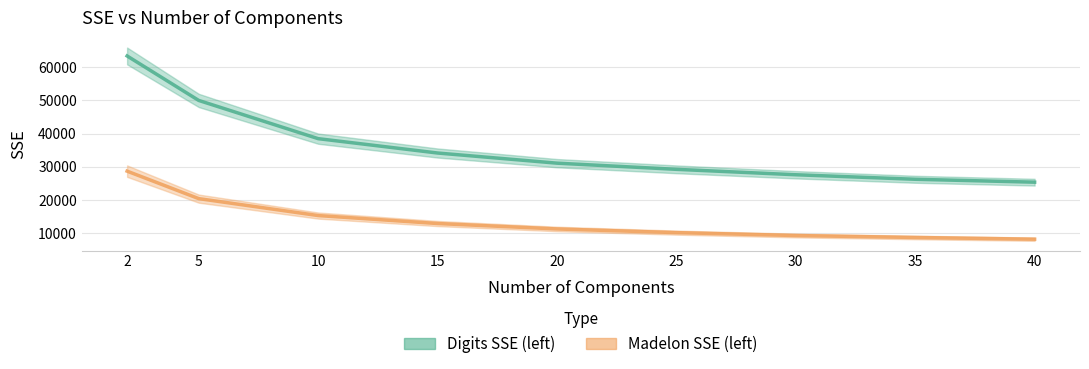

Rank the categories by Digits SSE (left) value from lowest to highest.

40, 35, 30, 25, 20, 15, 10, 5, 2